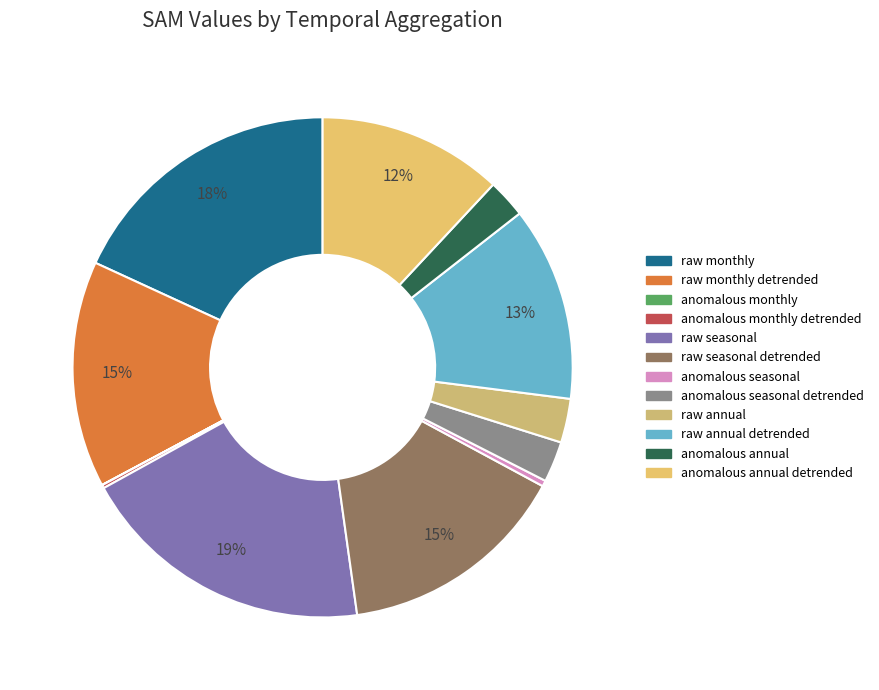

Which slice is the smallest?

anomalous monthly